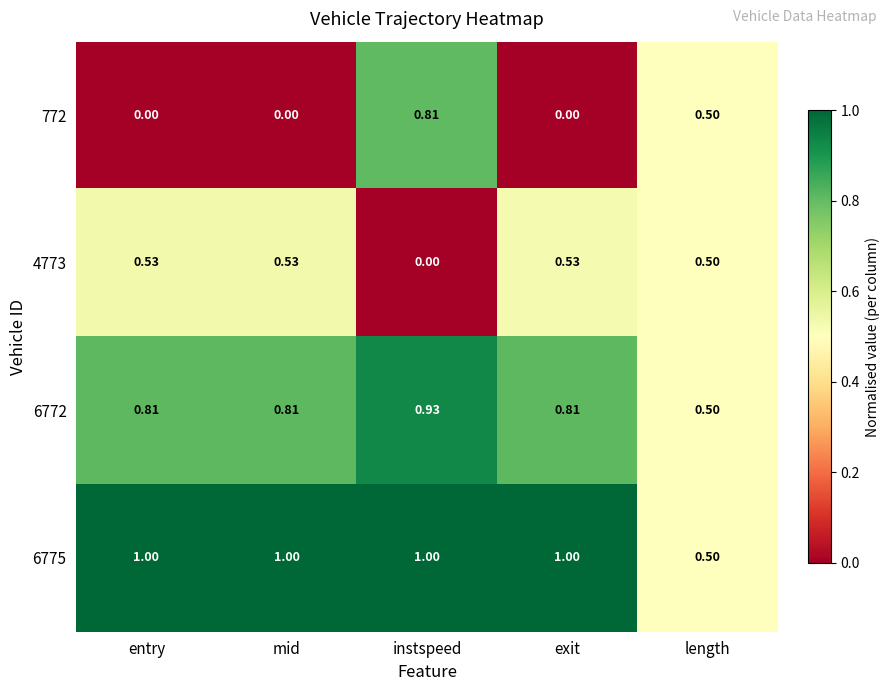

Rank the series at entry from highest to lowest value.

6775, 6772, 4773, 772